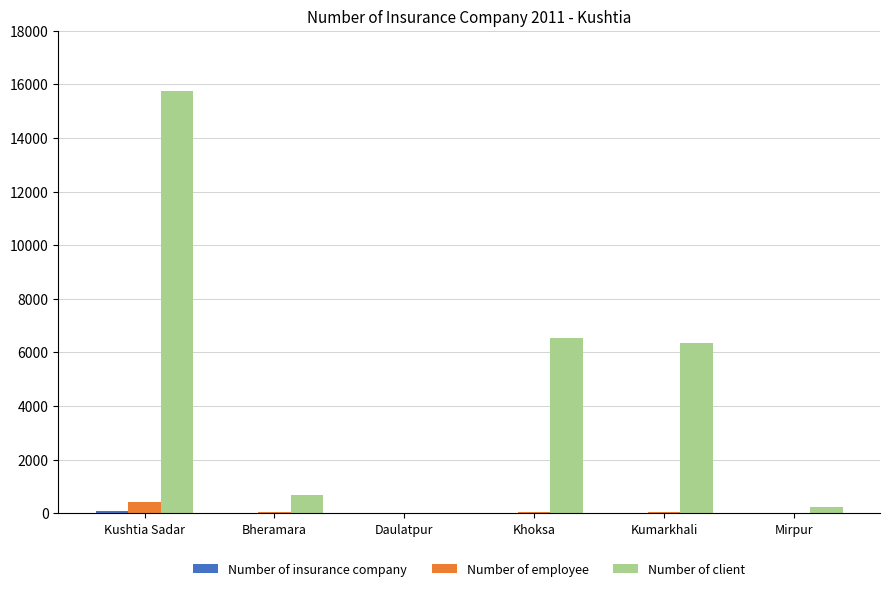

Which label corresponds to the largest value in the chart?

Kushtia Sadar